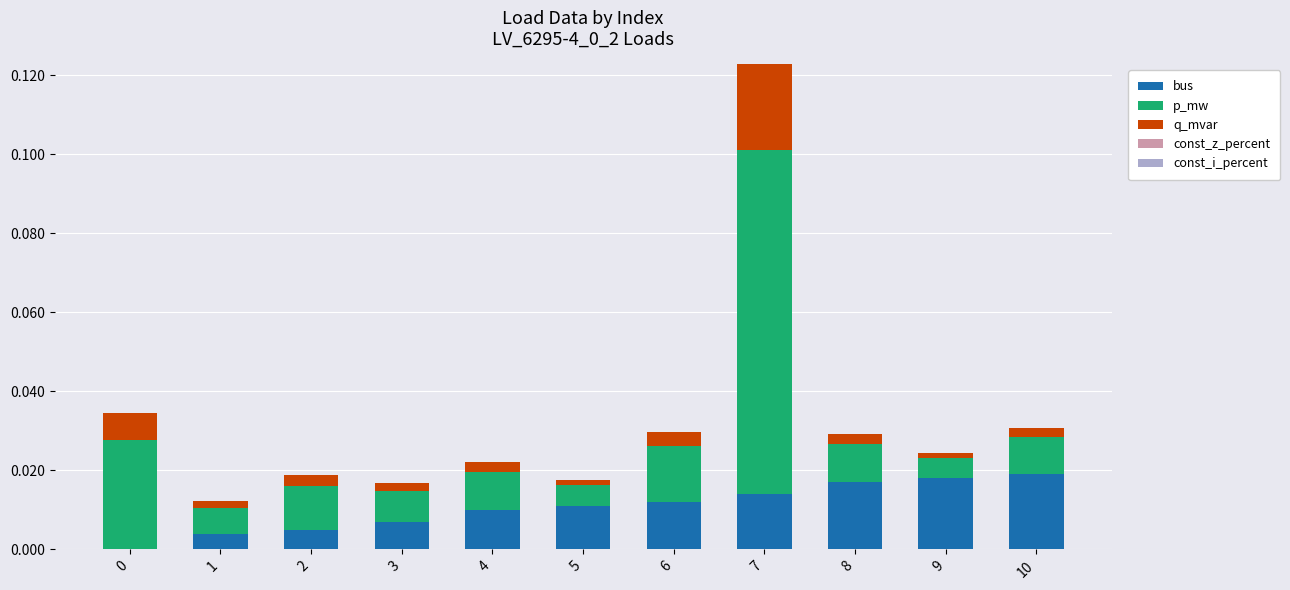

At which category is the sum across all series the highest?

7